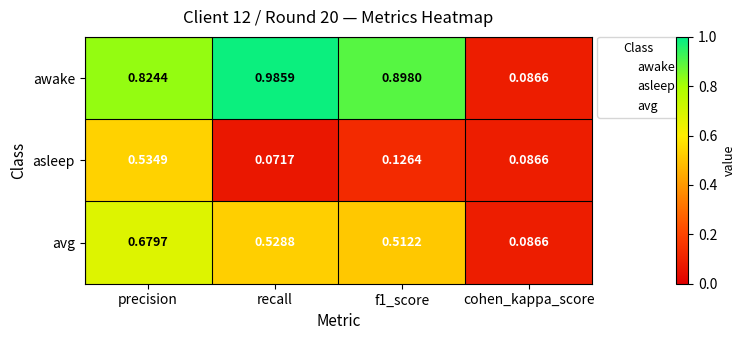

How many data points does each series have?

4